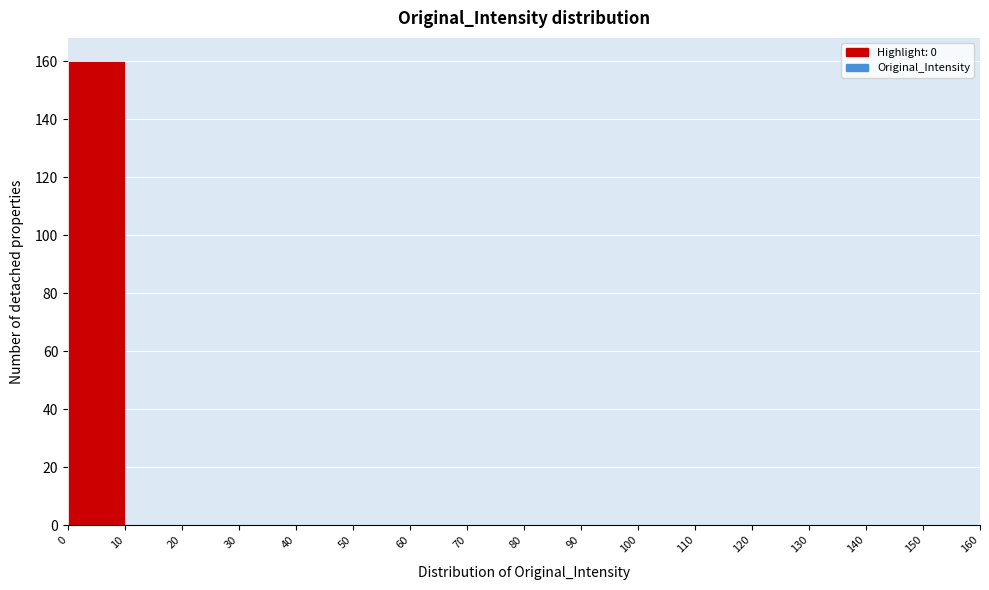

How tall is the bar that spans 0 to 10 on the x-axis? The values are not printed on the chart, so give them approximately, as read against the axis.

160